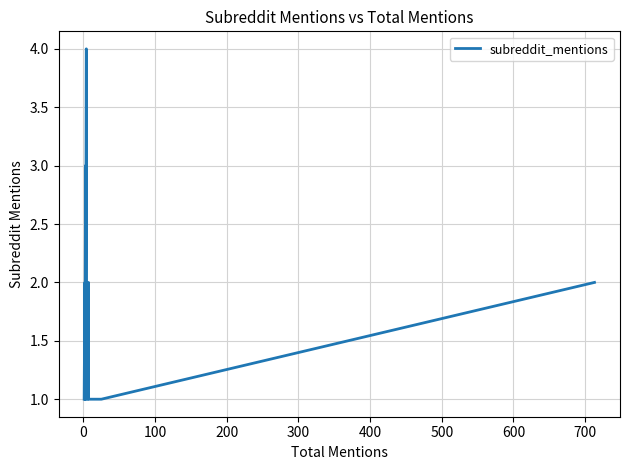

True or false: the data has more than 1 interior local peaks.

True